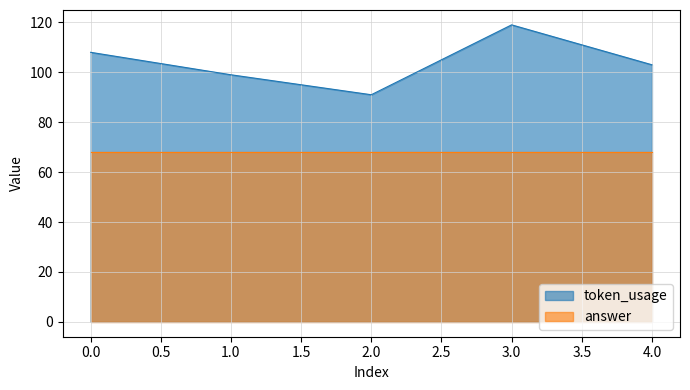

What is the smallest value displayed?

68